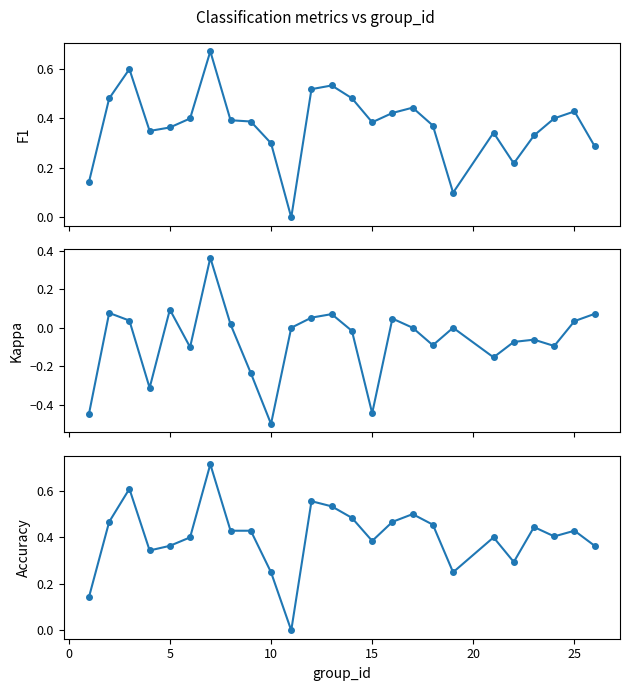

What is the maximum value shown in the chart?

0.7